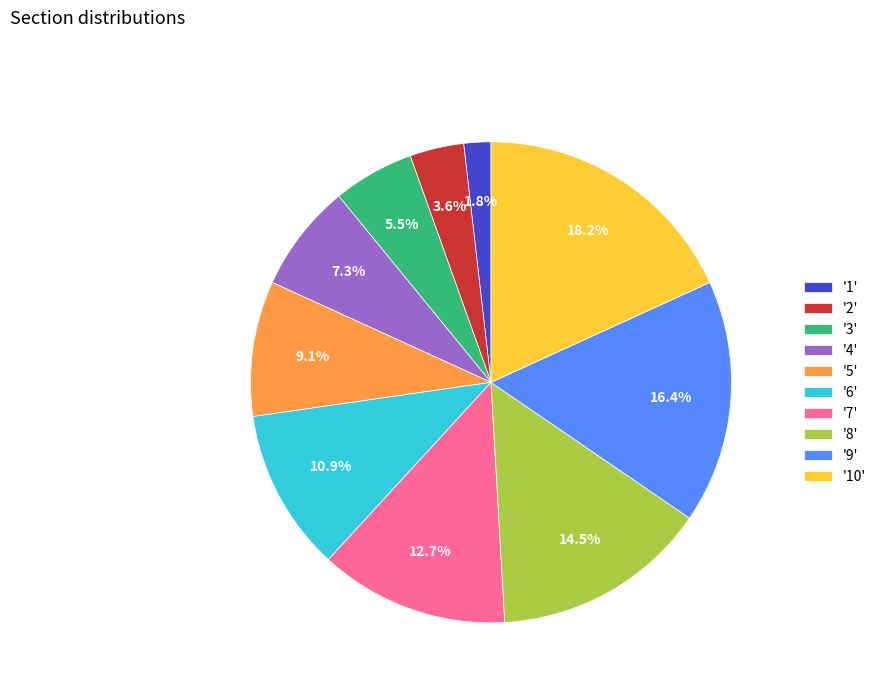

Which slice is the smallest?

'1'